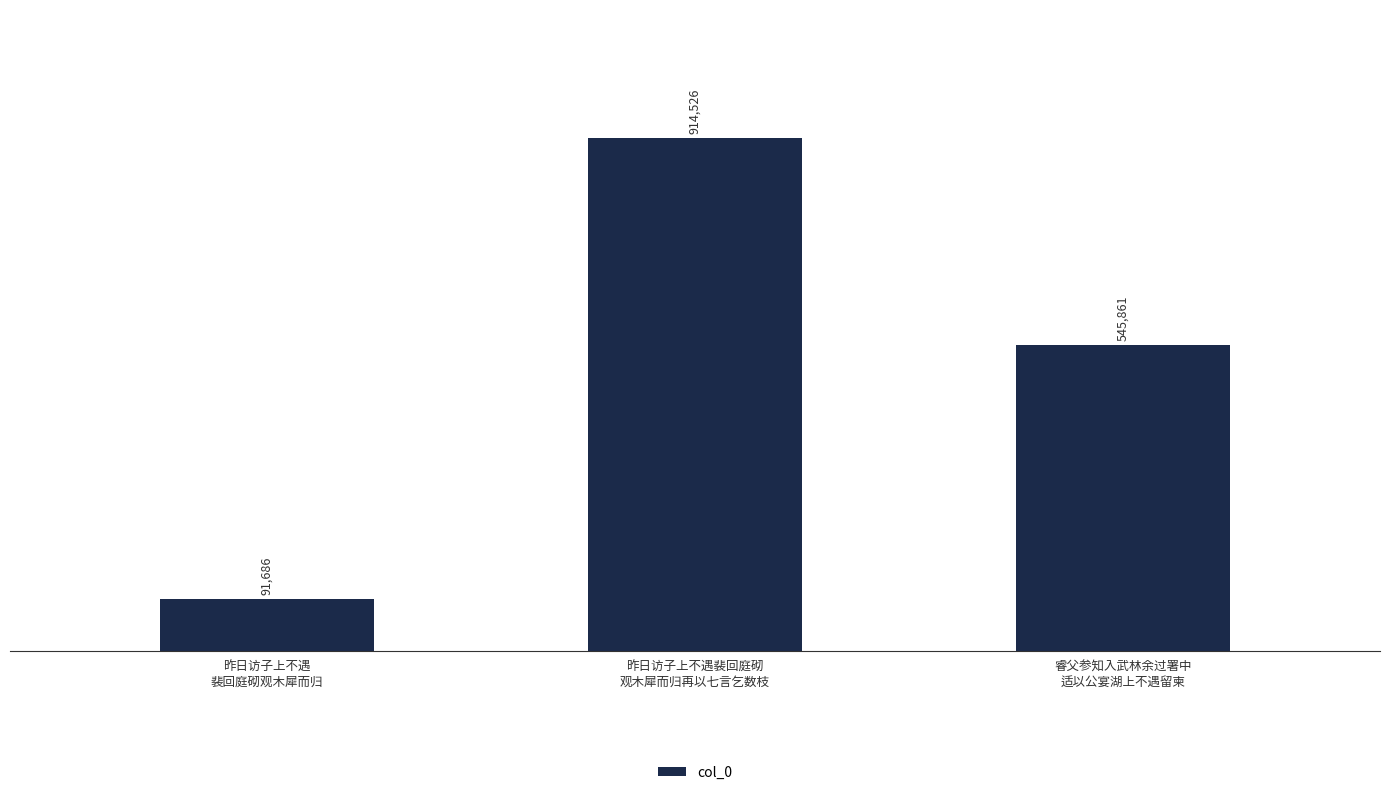

What is the smallest value displayed?

91686